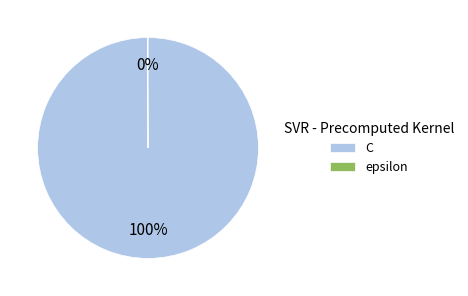

What percentage is the C slice, to the nearest percent?

100%